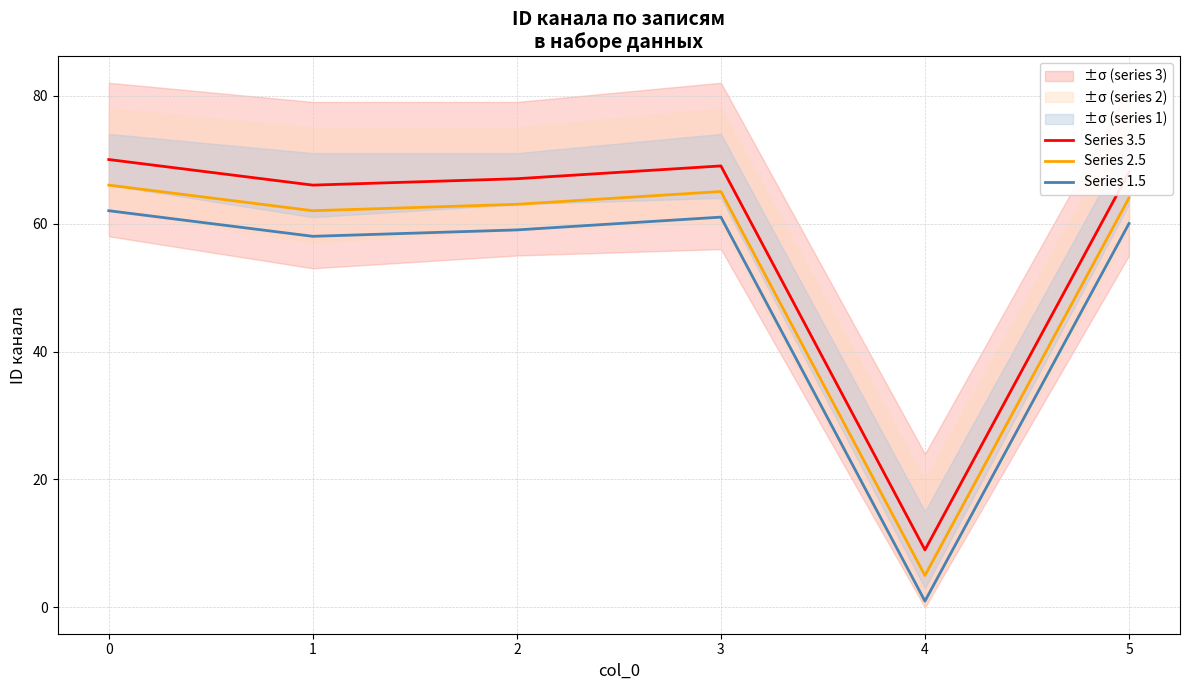

True or false: Series 2.5 and Series 1.5 cross at least once.

False